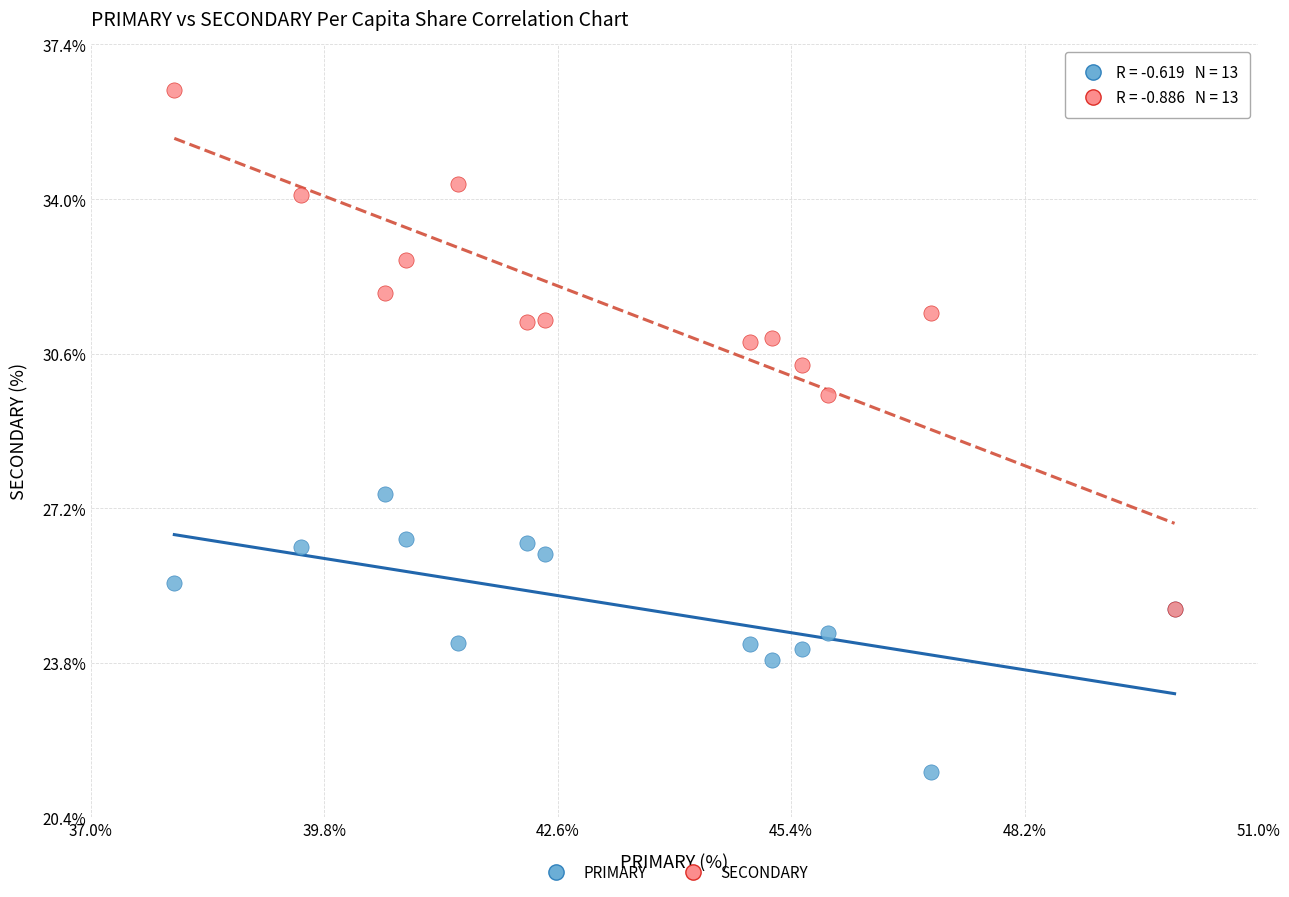

Which series has the widest spread of Y values?

SECONDARY